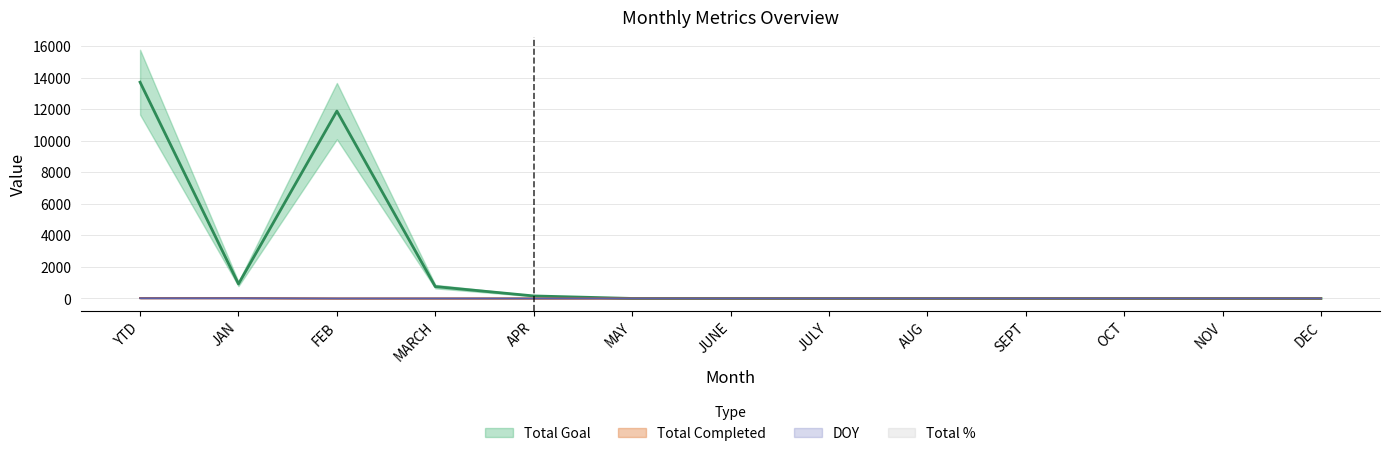

Count the number of categories in the chart.

13